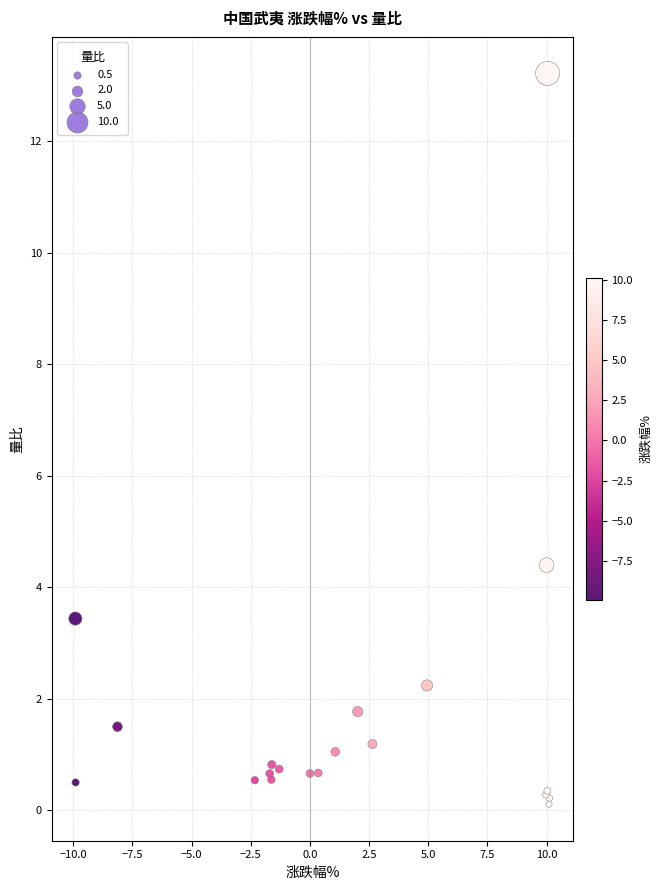

What Y value in the scatter plot is closest to 6?

4.4